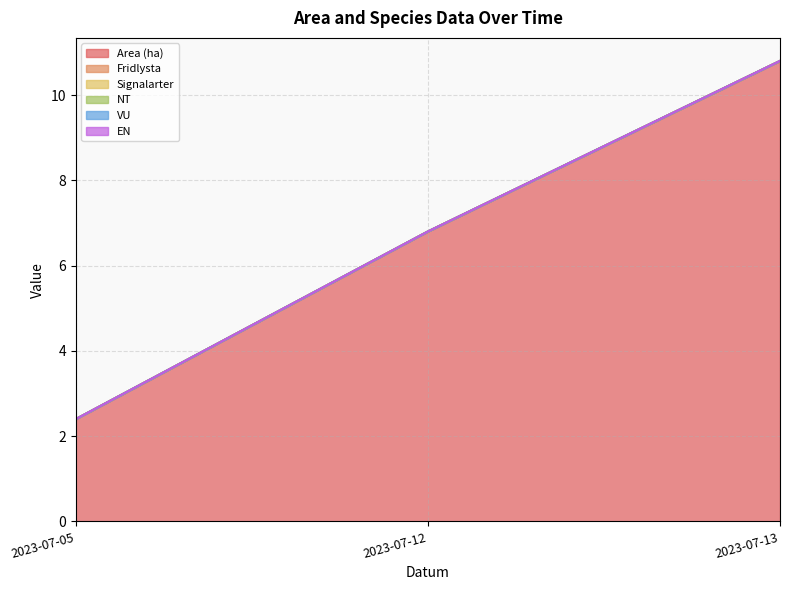

Reading right to left, extract all data points from this chart.

Area (ha): 10.8	6.8	2.4
Fridlysta: 0.0	0.0	0.0
Signalarter: 0.0	0.0	0.0
NT: 0.0	0.0	0.0
VU: 0.0	0.0	0.0
EN: 0.0	0.0	0.0